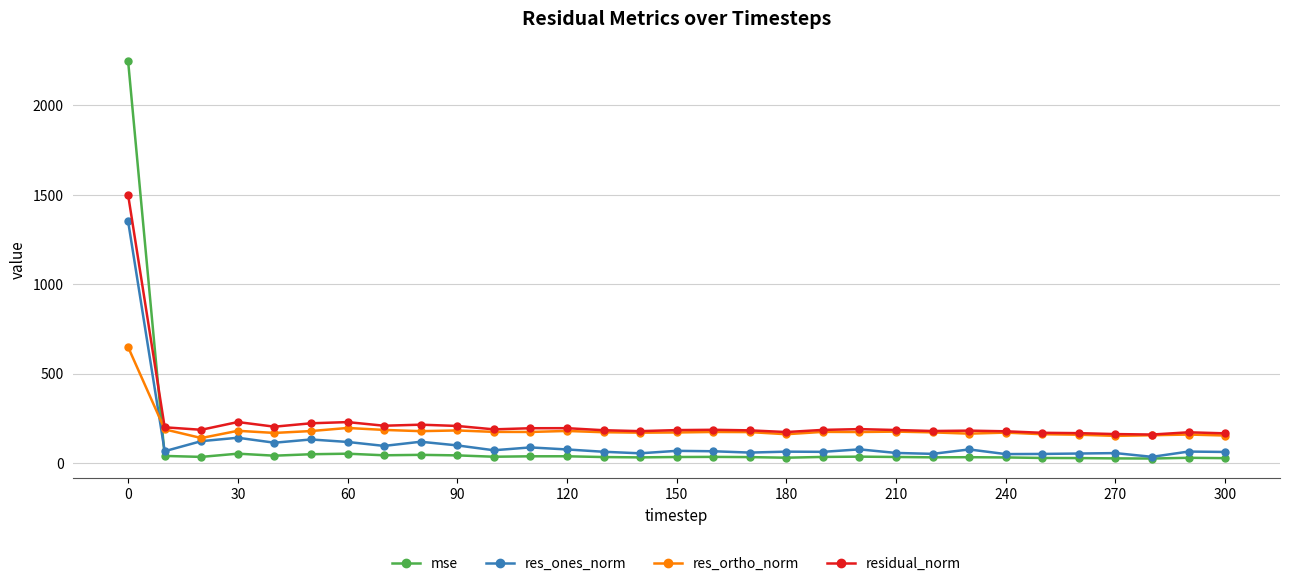

What are all the series names shown in the legend?

mse, res_ones_norm, res_ortho_norm, residual_norm